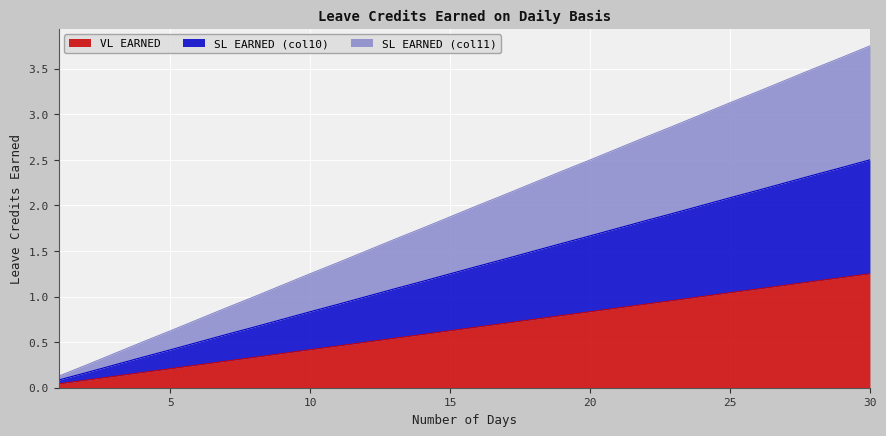

How many categories are shown in the chart?

30